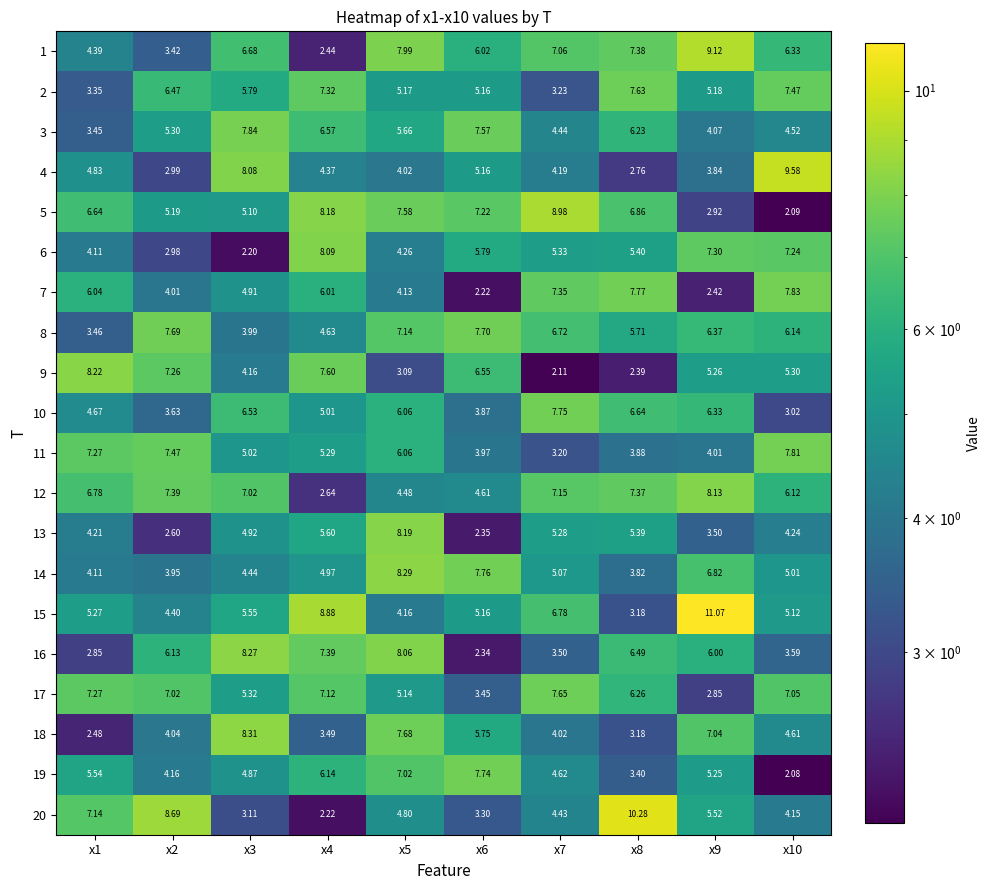

Is the value of 5 at x1 greater than the value of 8 at x3?

Yes